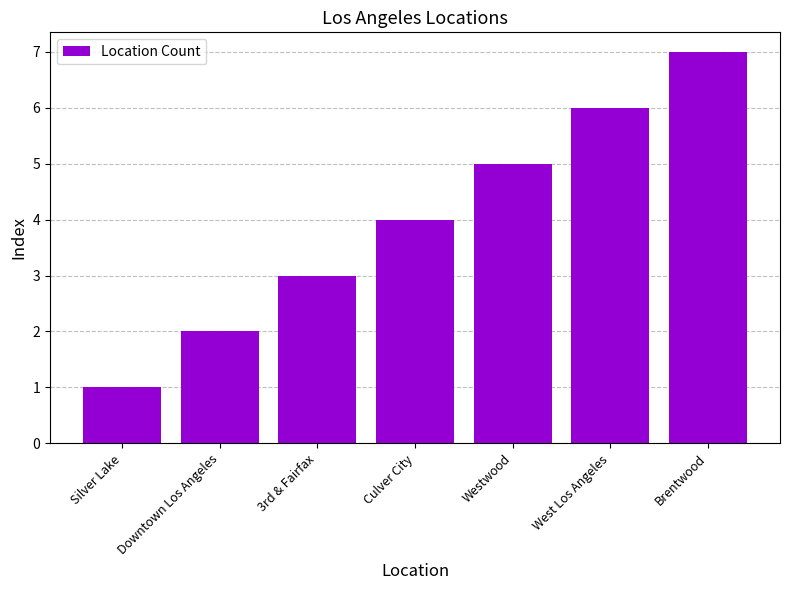

What is the average value?

4